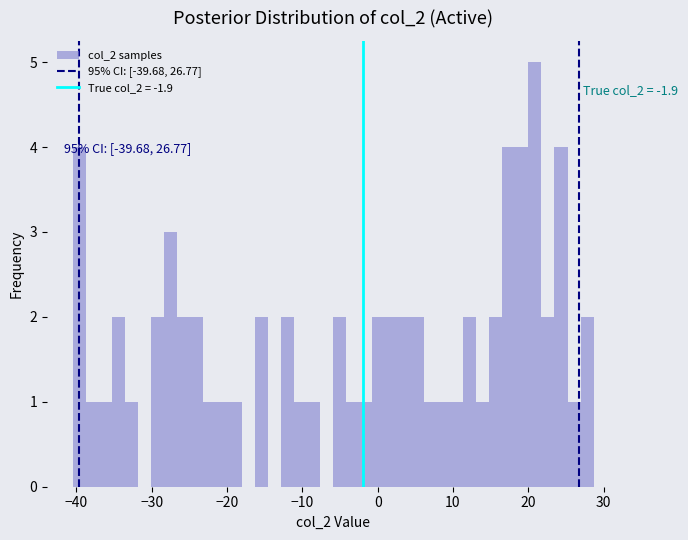

Read against the x-axis, roughly where is the centre of the tallest bar?

21